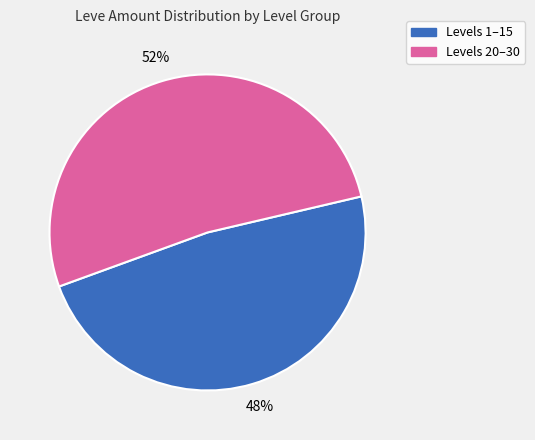

To the nearest percent, what is the difference between the largest and smallest slice percentages?

4%